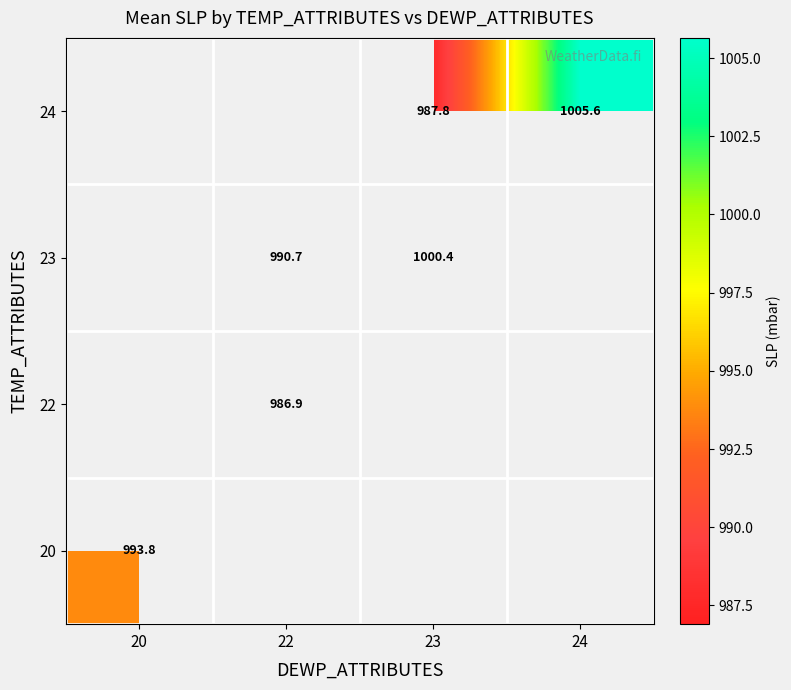

What is the difference between the 23 values at 22 and 23?

9.7